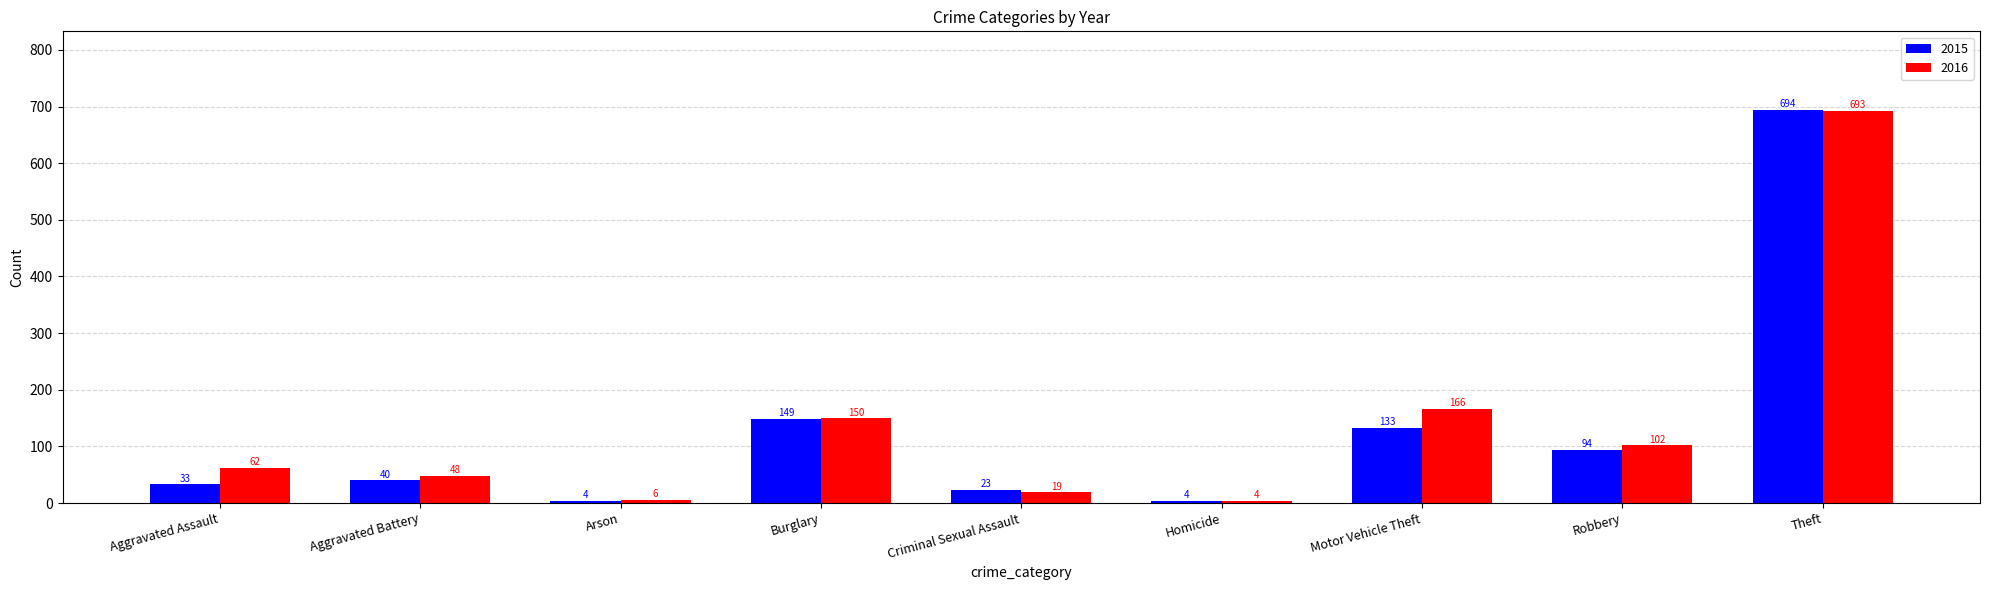

At Motor Vehicle Theft, list the series in order from largest to smallest.

2016, 2015